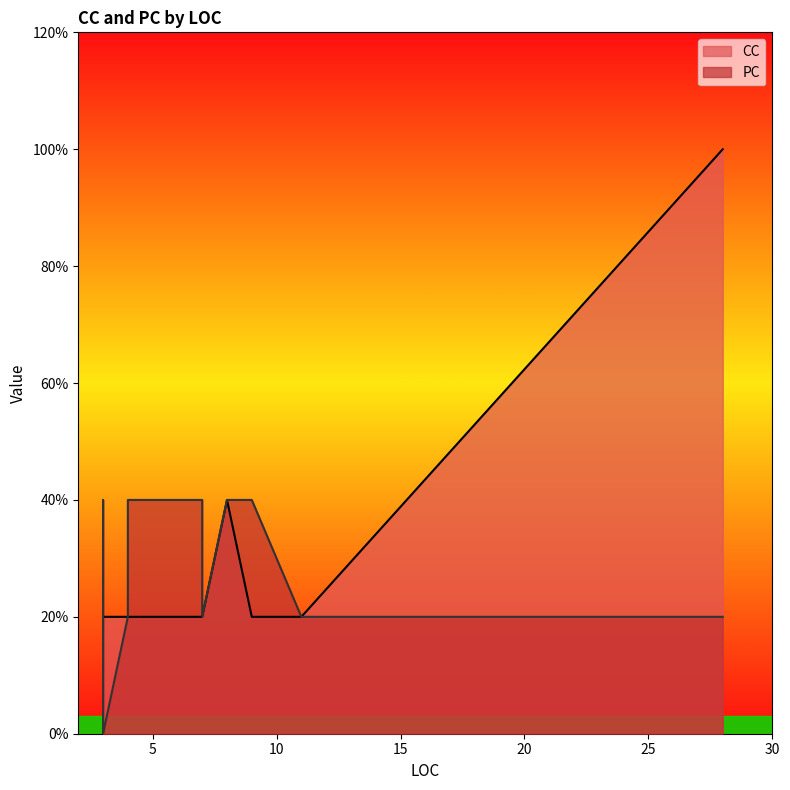

How many lines are shown in the chart?

2